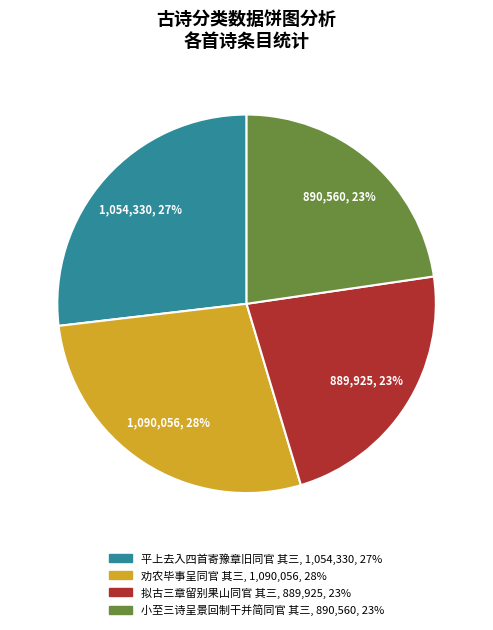

The 劝农毕事呈同官 其三 slice represents 28% of the pie. True or false?

True